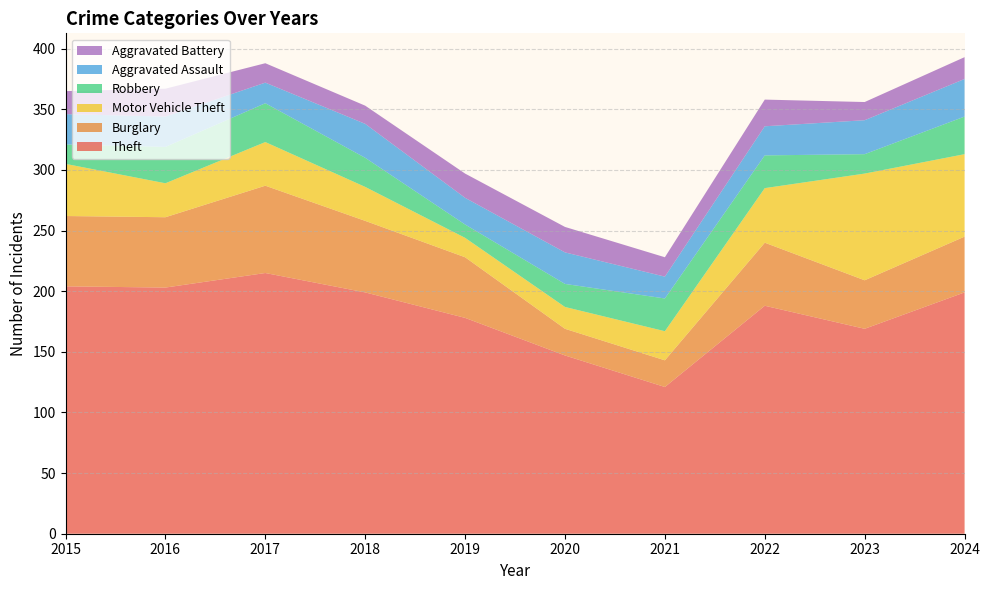

Reading left to right, extract all data points from this chart.

Theft: 204	203	215	199	178	147	121	188	169	199
Burglary: 58	58	72	59	50	22	22	52	40	46
Motor Vehicle Theft: 43	28	36	28	16	18	24	45	88	68
Robbery: 16	30	32	24	11	19	27	27	16	31
Aggravated Assault: 25	25	17	28	22	26	18	24	28	31
Aggravated Battery: 19	23	16	15	20	21	16	22	15	18